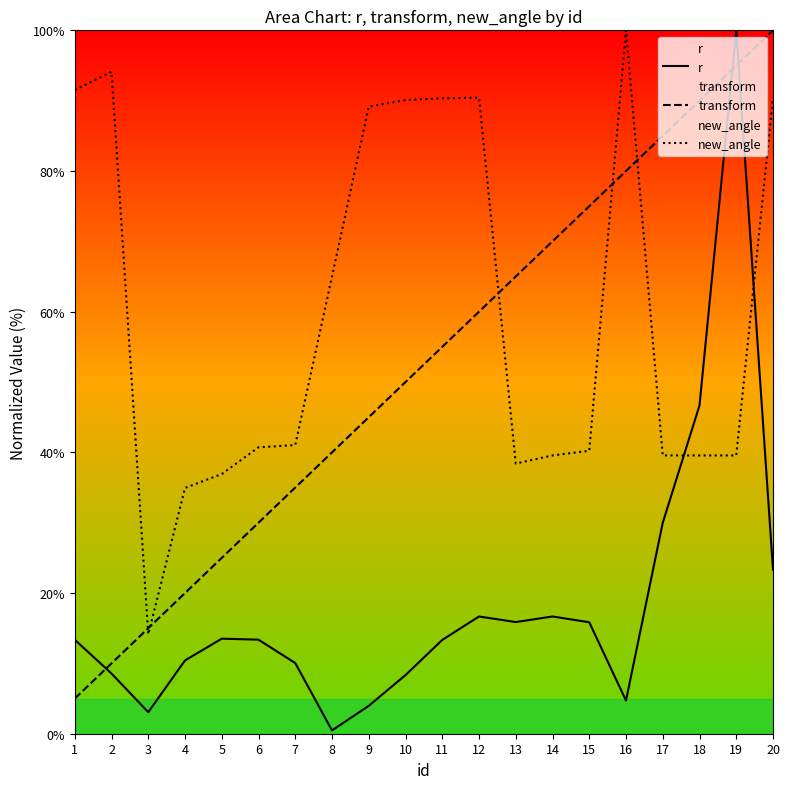

What is the sum of the new_angle values at 6 and 19?

80.3